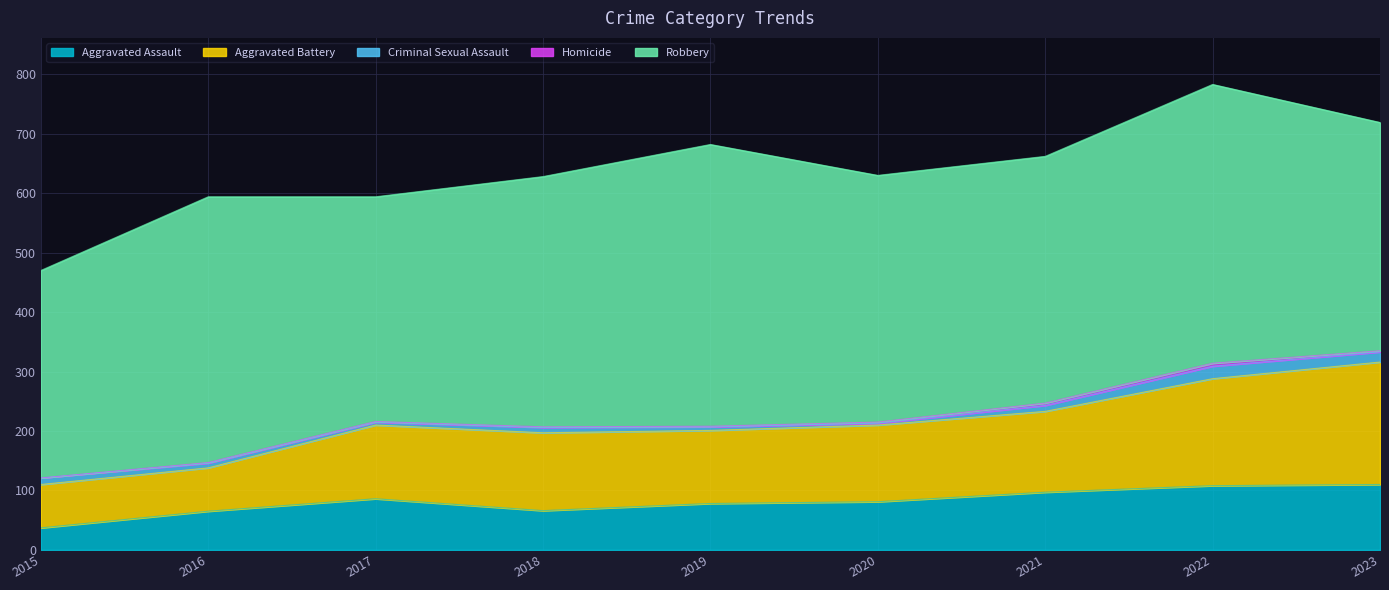

At which category does Aggravated Assault reach its first local valley?

2018